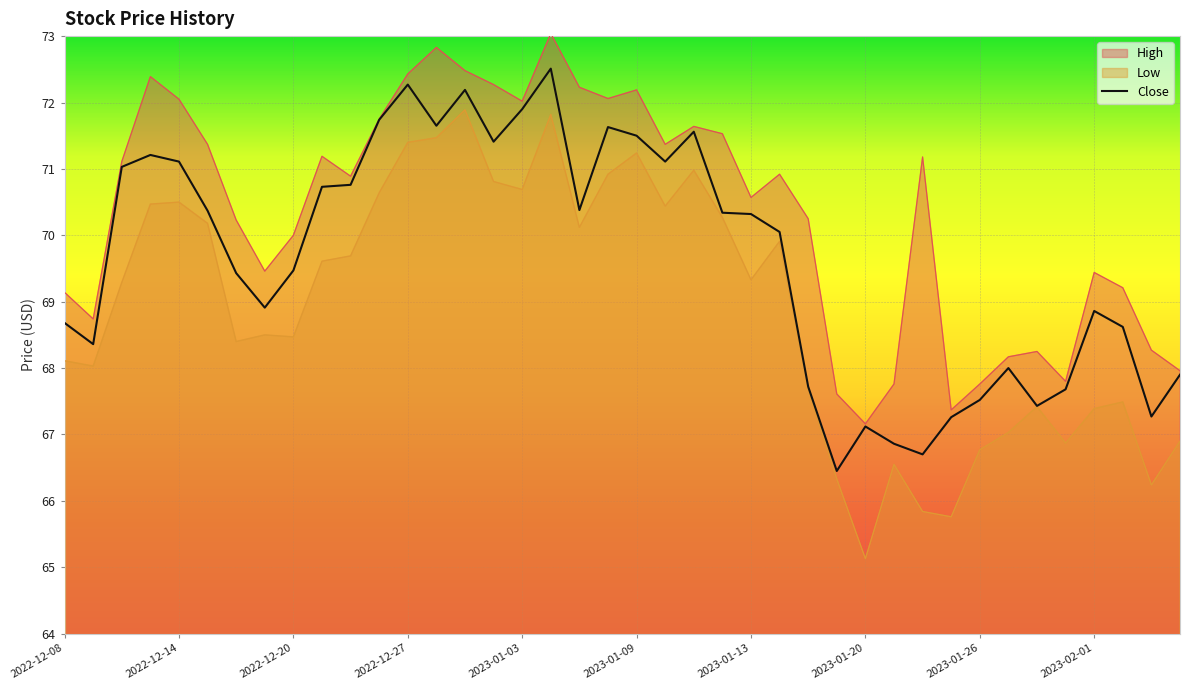

Which series has the largest range (max minus min)?

Low